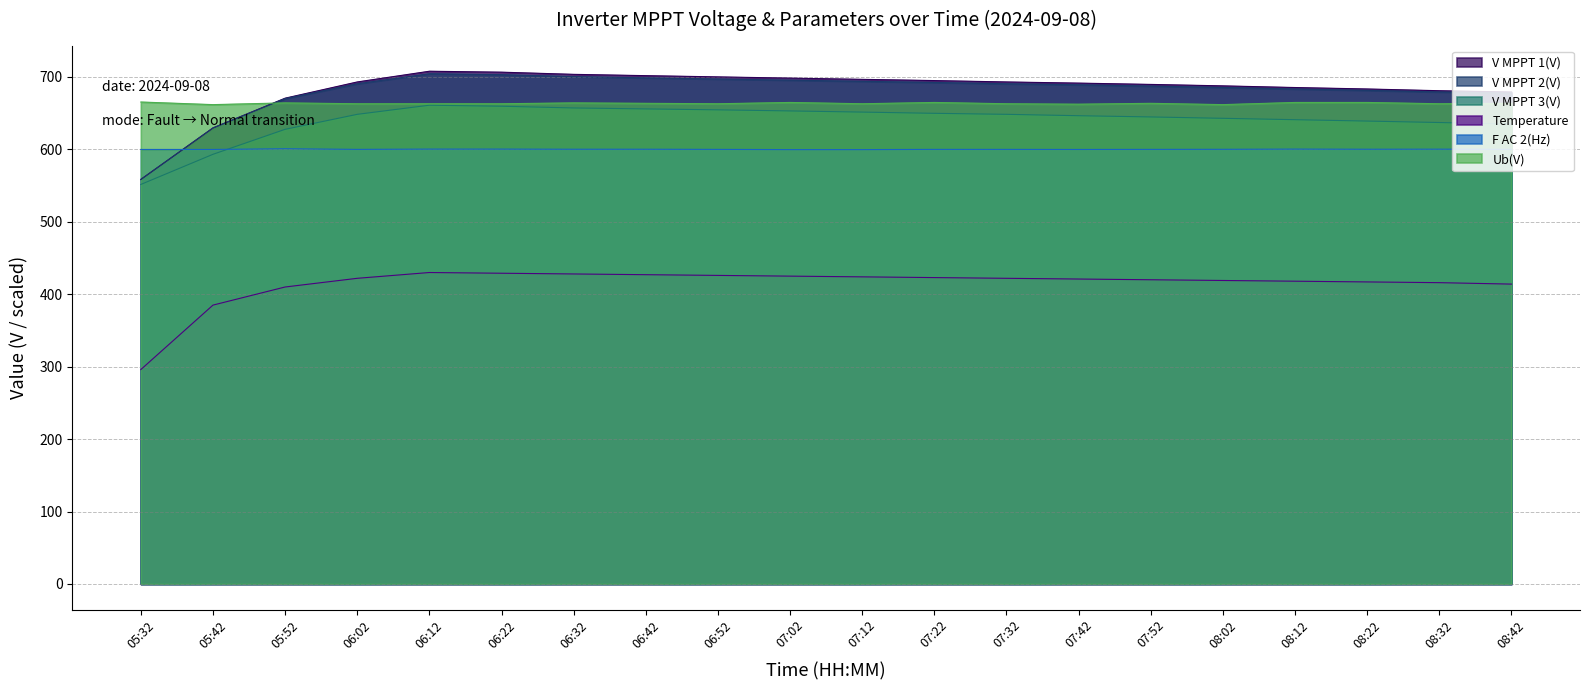

Which series has the largest total across all categories?

V MPPT 1(V)